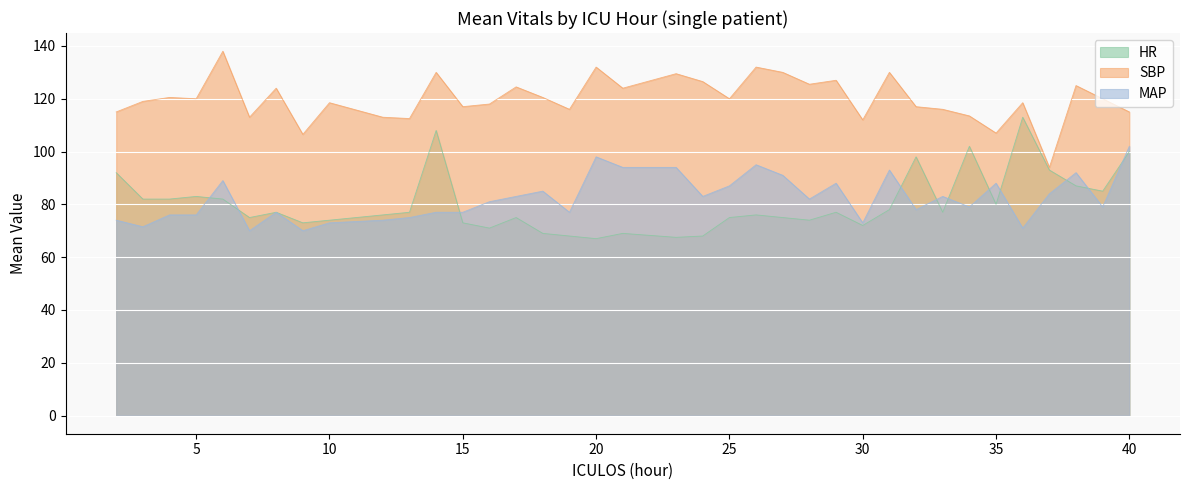

Reading right to left, extract all data points from this chart.

HR: 40=100.0	39=85.0	38=87.0	37=93.0	36=113.0	35=80.0	34=102.0	33=77.0	32=98.0	31=78.0	30=72.0	29=77.0	28=74.0	27=75.0	26=76.0	25=75.0	24=68.0	23=67.5	21=69.0	20=67.0	19=68.0	18=69.0	17=75.0	16=71.0	15=73.0	14=108.0	13=77.0	12=76.0	10=74.0	9=73.0	8=77.0	7=75.0	6=82.0	5=83.0	4=82.0	3=82.0	2=92.0
SBP: 40=115.0	39=120.0	38=125.0	37=94.0	36=118.5	35=107.0	34=113.5	33=116.0	32=117.0	31=130.0	30=112.0	29=127.0	28=125.5	27=130.0	26=132.0	25=120.0	24=126.5	23=129.5	21=124.0	20=132.0	19=116.0	18=120.5	17=124.5	16=118.0	15=117.0	14=130.0	13=112.5	12=113.0	10=118.5	9=106.5	8=124.0	7=113.0	6=138.0	5=120.0	4=120.5	3=119.0	2=115.0
MAP: 40=102.0	39=79.0	38=92.0	37=84.0	36=71.0	35=88.0	34=79.0	33=83.0	32=78.0	31=93.0	30=73.0	29=88.0	28=82.0	27=91.0	26=95.0	25=87.0	24=83.0	23=94.0	21=94.0	20=98.0	19=77.0	18=85.0	17=83.0	16=81.0	15=77.0	14=77.0	13=75.0	12=74.0	10=73.0	9=70.0	8=77.0	7=70.0	6=89.0	5=76.0	4=76.0	3=71.5	2=74.0